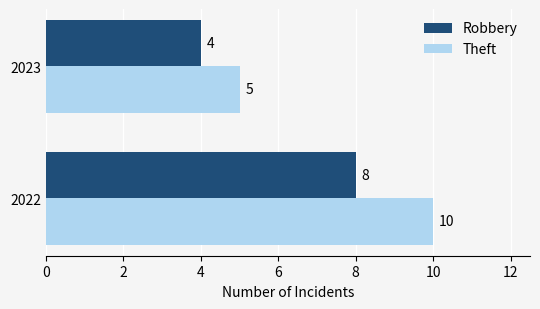

True or false: Theft has a value of 10 at 2022.

True